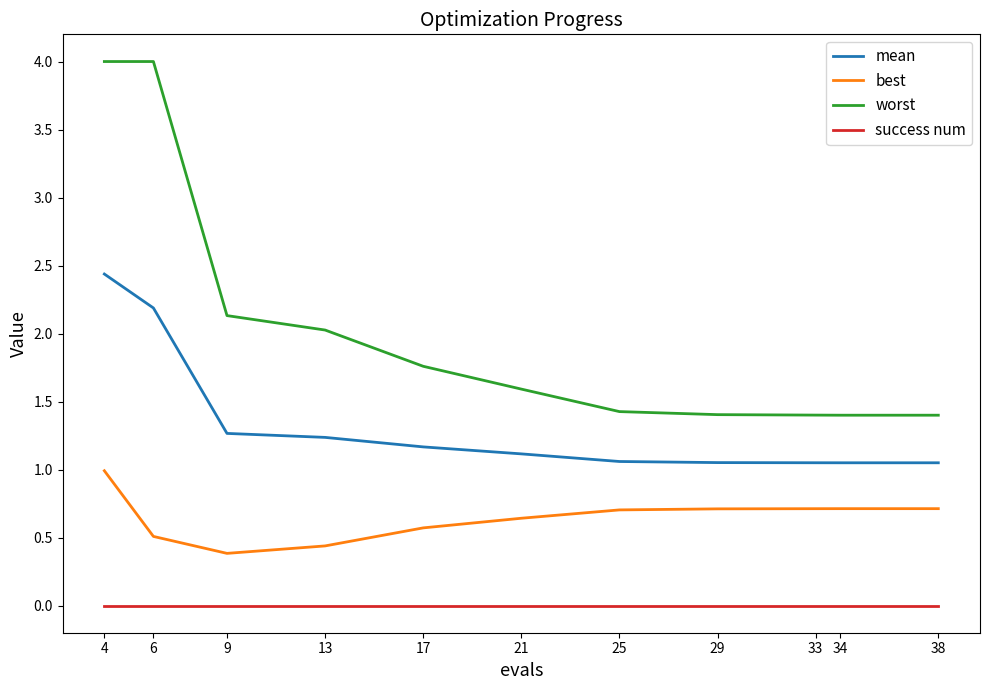

True or false: worst and success num intersect in this chart.

False